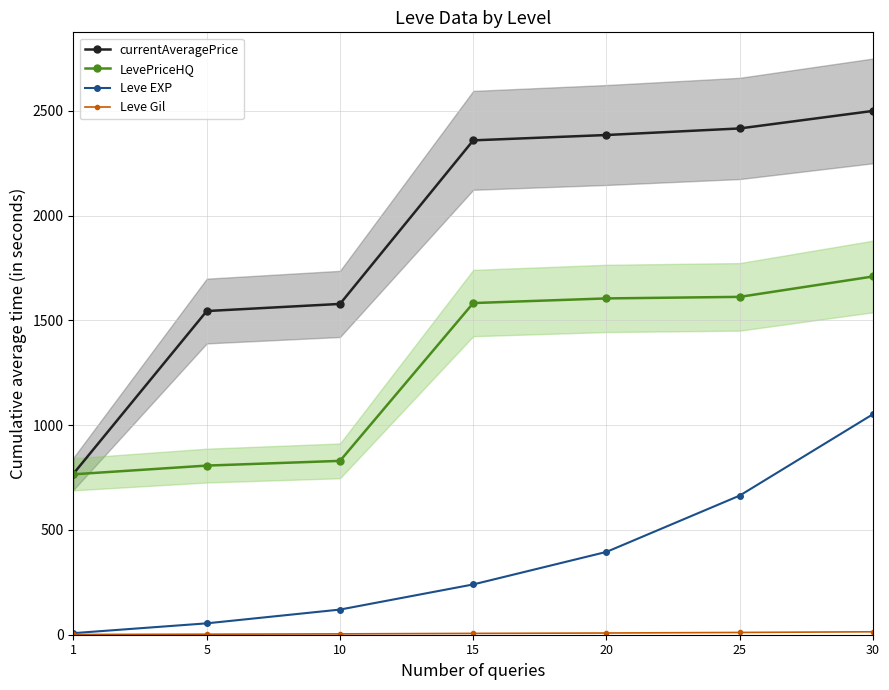

What is the difference between the second highest and minimum values in the Leve Gil series?

9.7